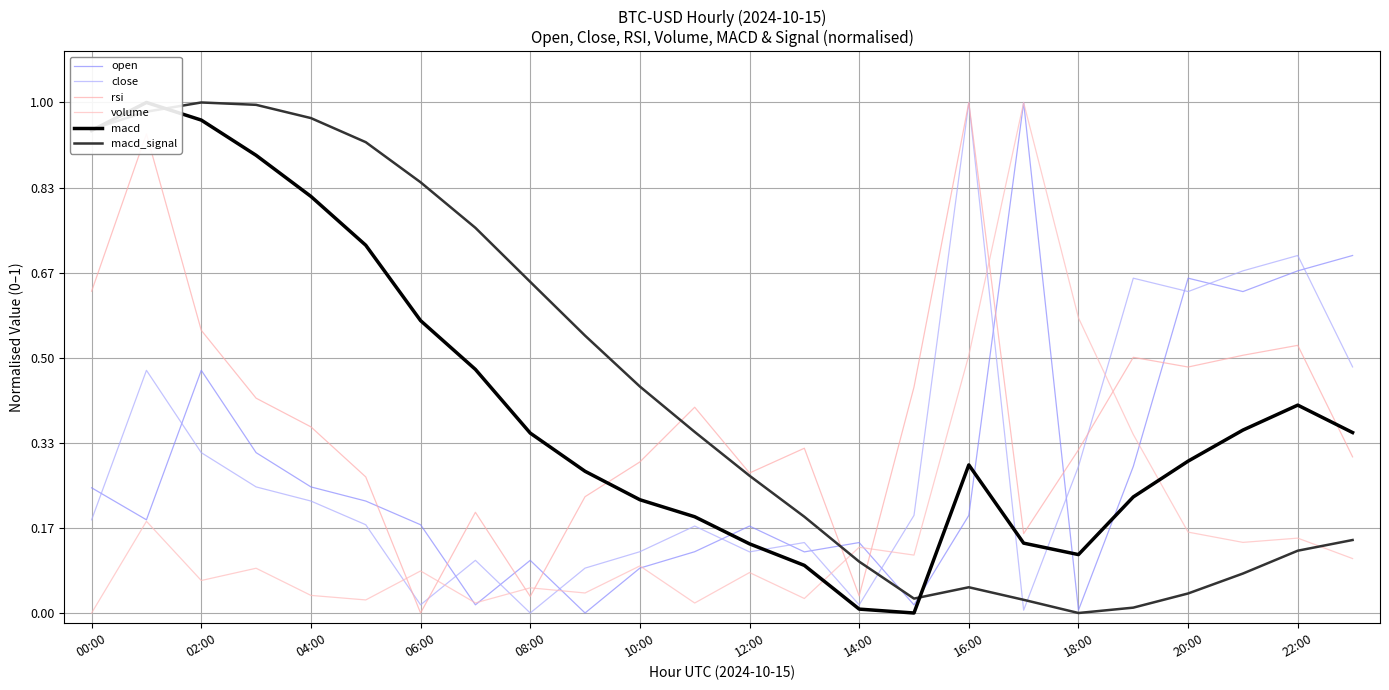

How many interior local peaks does the volume series have?

9